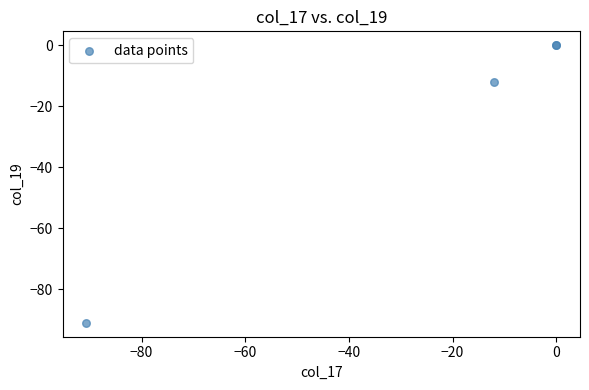

What Y value in the scatter plot is closest to -45?

-12.1